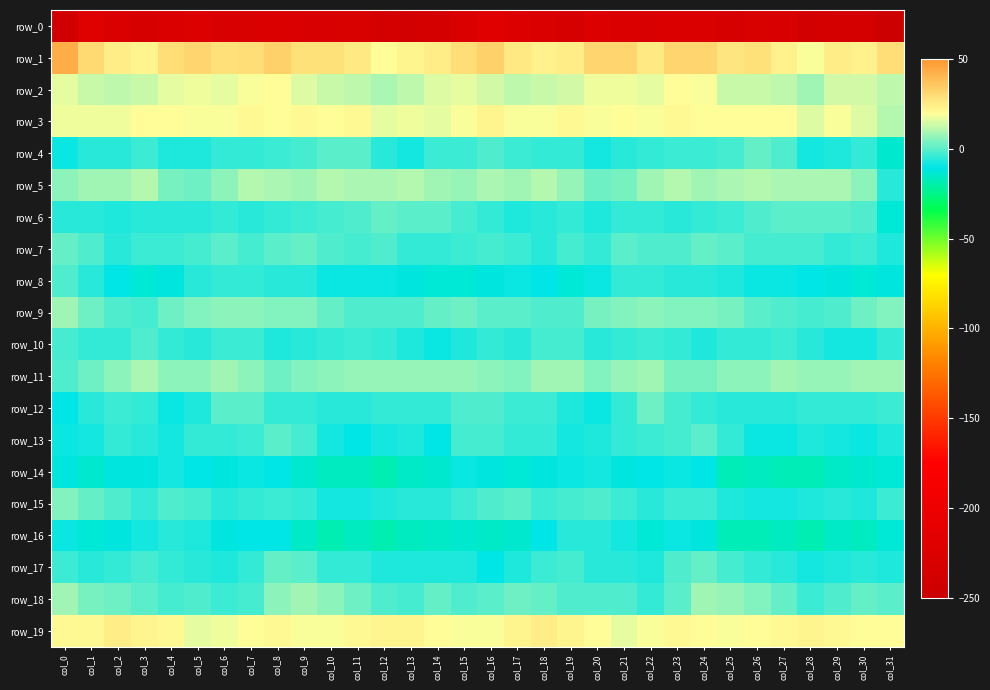

Where is row_14 nearest to the value -12?

col_2